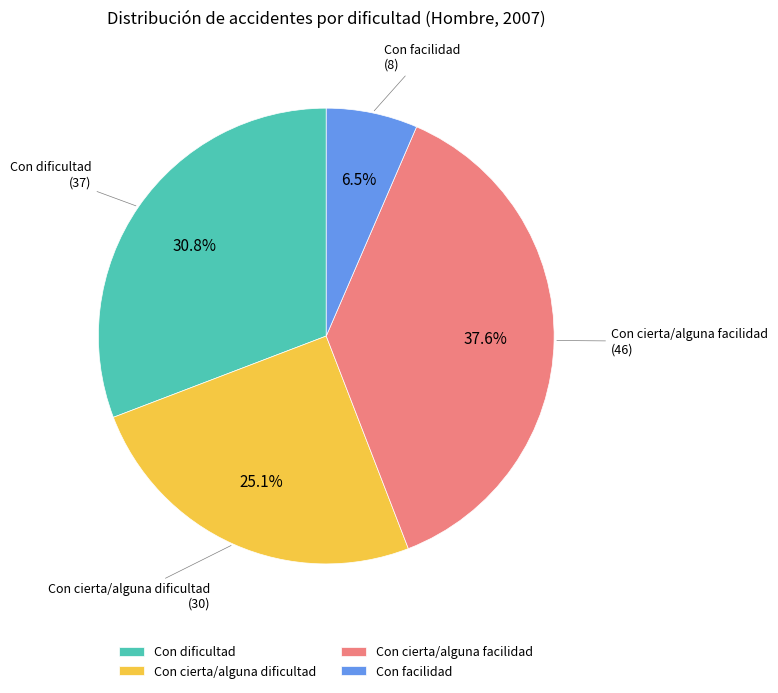

Rank the categories by value from highest to lowest.

Con cierta/alguna facilidad, Con dificultad, Con cierta/alguna dificultad, Con facilidad